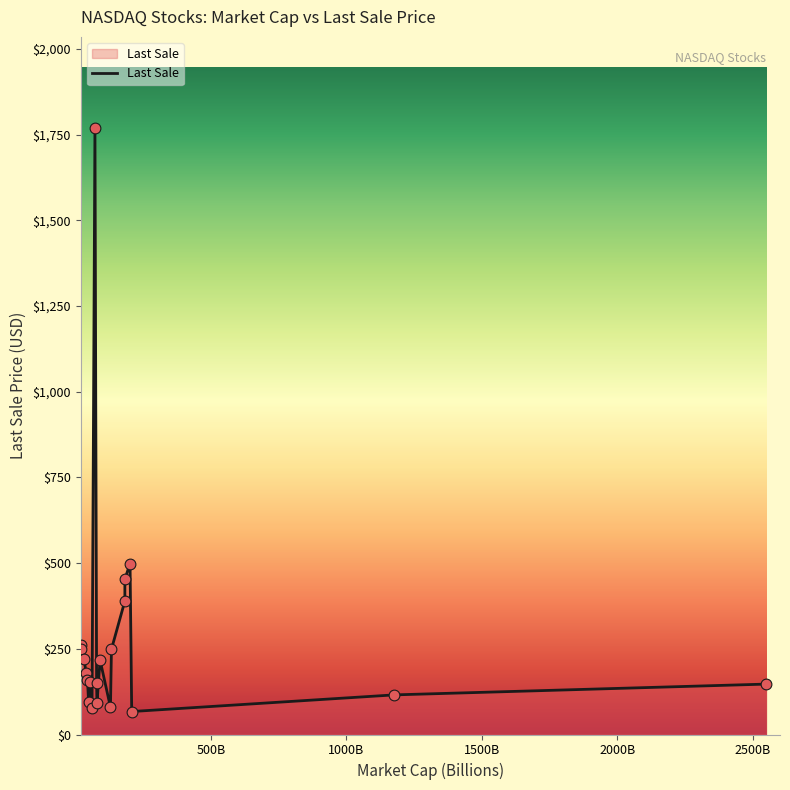

What is the difference between the maximum and minimum values?

1702.5